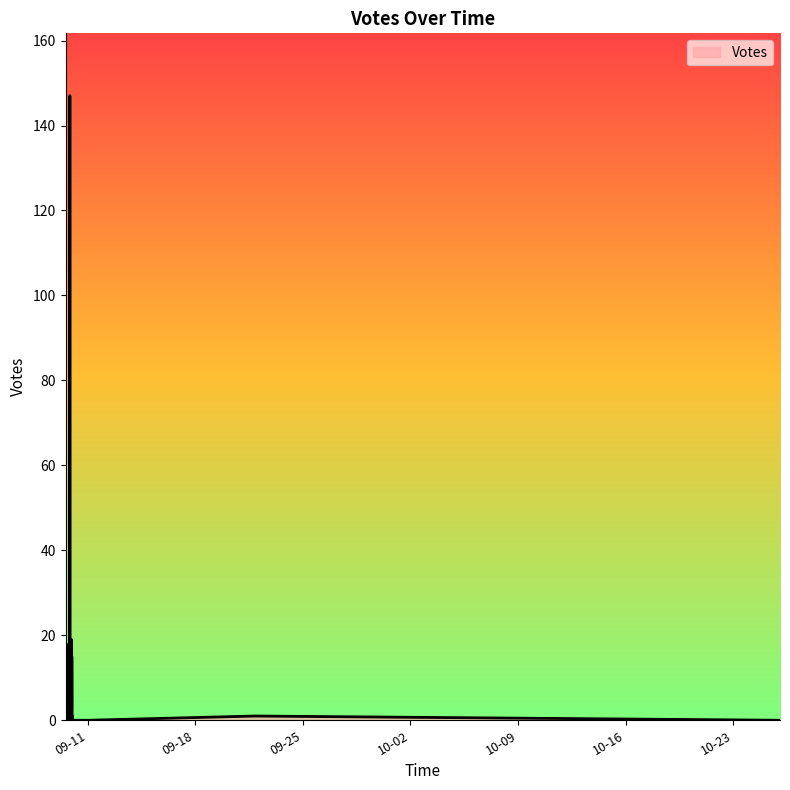

What is the difference between the maximum and minimum values?

147